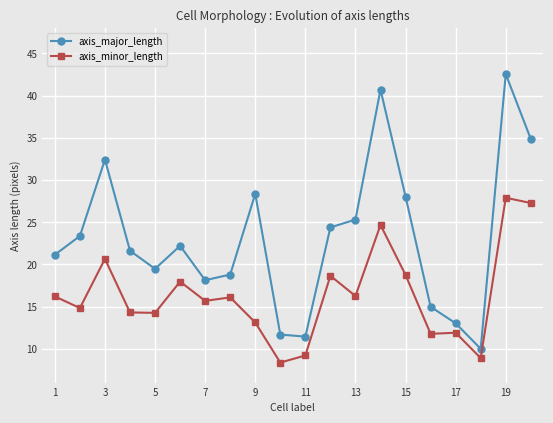

How many lines are shown in the chart?

2